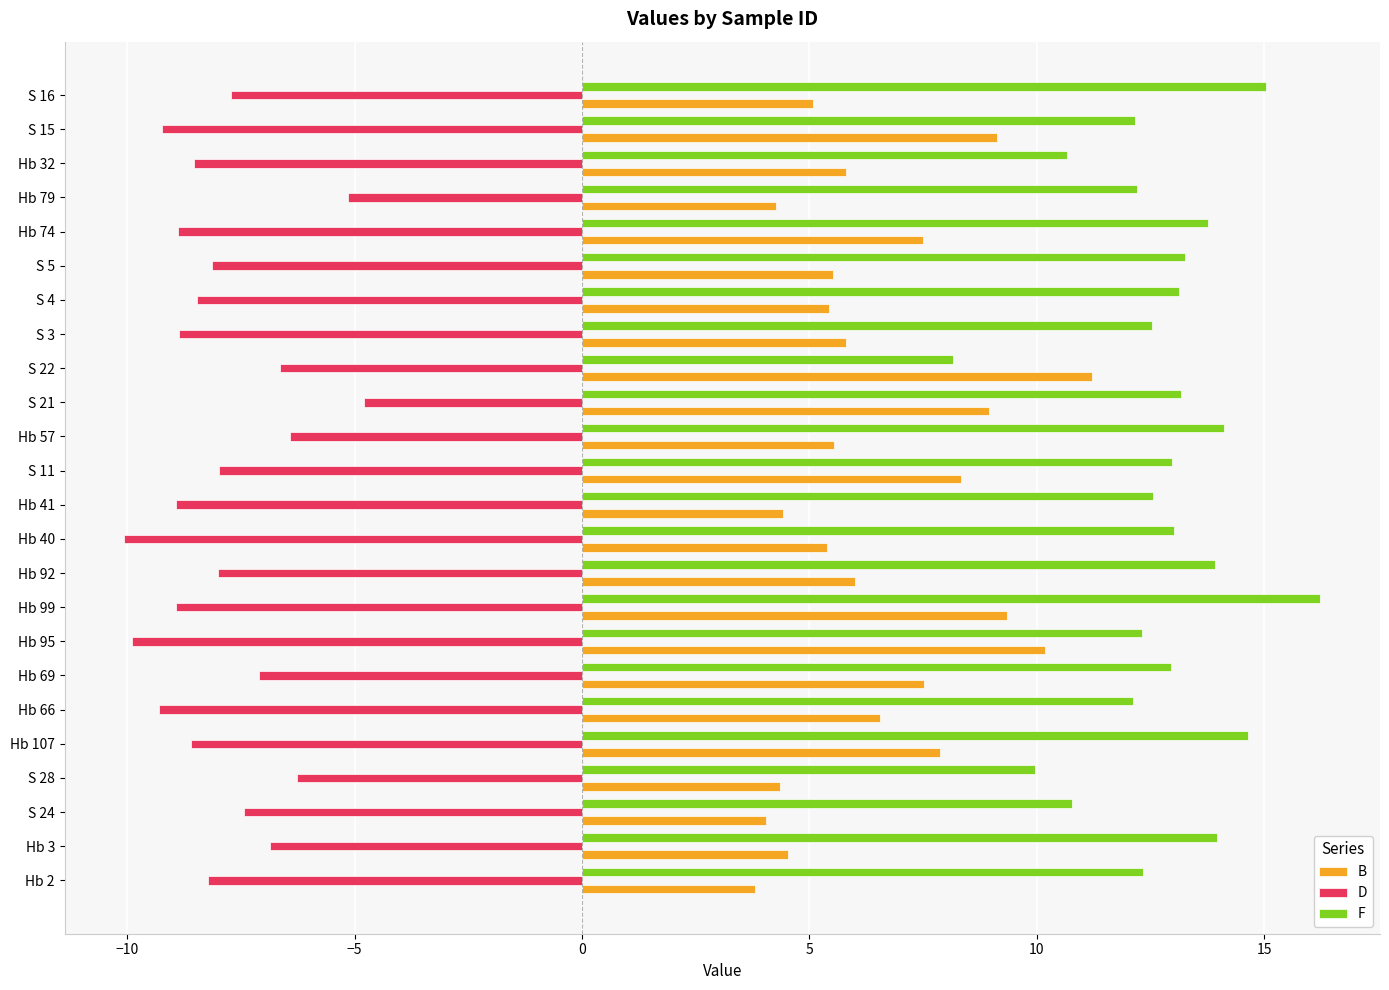

What is the total value across all series at Hb 66?

9.4